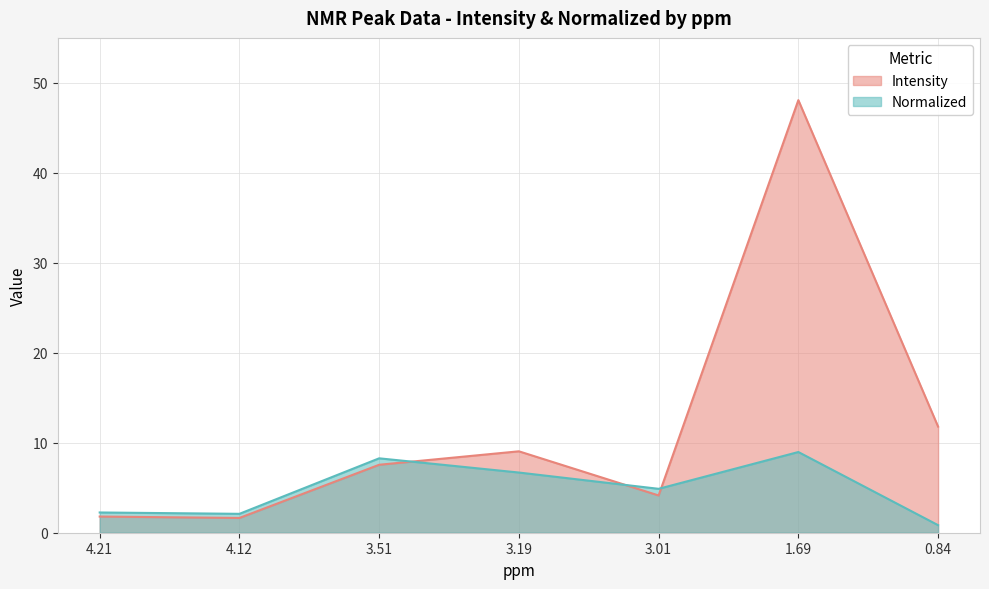

At which label is Intensity closest to 24?

0.84